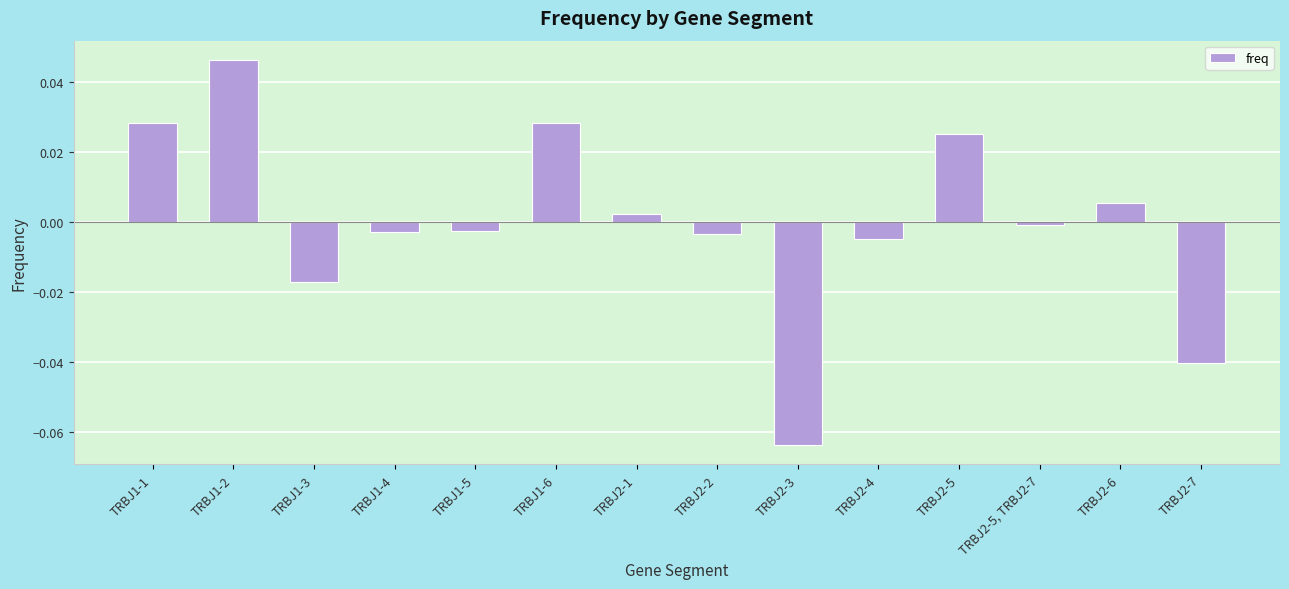

What is the difference between the maximum and second lowest values?

0.1